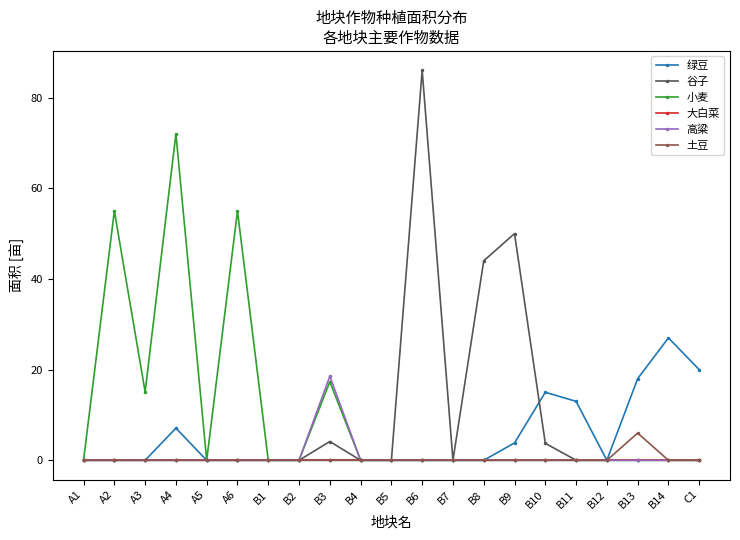

Reading left to right, what are all the values shown in this chart?

绿豆: 0.0	0.0	0.0	7.1	0.0	0.0	0.0	0.0	0.0	0.0	0.0	0.0	0.0	0.0	3.8	15.0	13.0	0.0	18.0	27.0	20.0
谷子: 0.0	0.0	0.0	0.0	0.0	0.0	0.0	0.0	4.1	0.0	0.0	86.0	0.0	44.0	50.0	3.8	0.0	0.0	0.0	0.0	0.0
小麦: 0.0	55.0	15.1	72.0	0.0	55.0	0.0	0.0	17.3	0.0	0.0	0.0	0.0	0.0	0.0	0.0	0.0	0.0	0.0	0.0	0.0
大白菜: 0.0	0.0	0.0	0.0	0.0	0.0	0.0	0.0	0.0	0.0	0.0	0.0	0.0	0.0	0.0	0.0	0.0	0.0	0.0	0.0	0.0
高粱: 0.0	0.0	0.0	0.0	0.0	0.0	0.0	0.0	18.5	0.0	0.0	0.0	0.0	0.0	0.0	0.0	0.0	0.0	0.0	0.0	0.0
土豆: 0.0	0.0	0.0	0.0	0.0	0.0	0.0	0.0	0.0	0.0	0.0	0.0	0.0	0.0	0.0	0.0	0.0	0.0	6.0	0.0	0.0